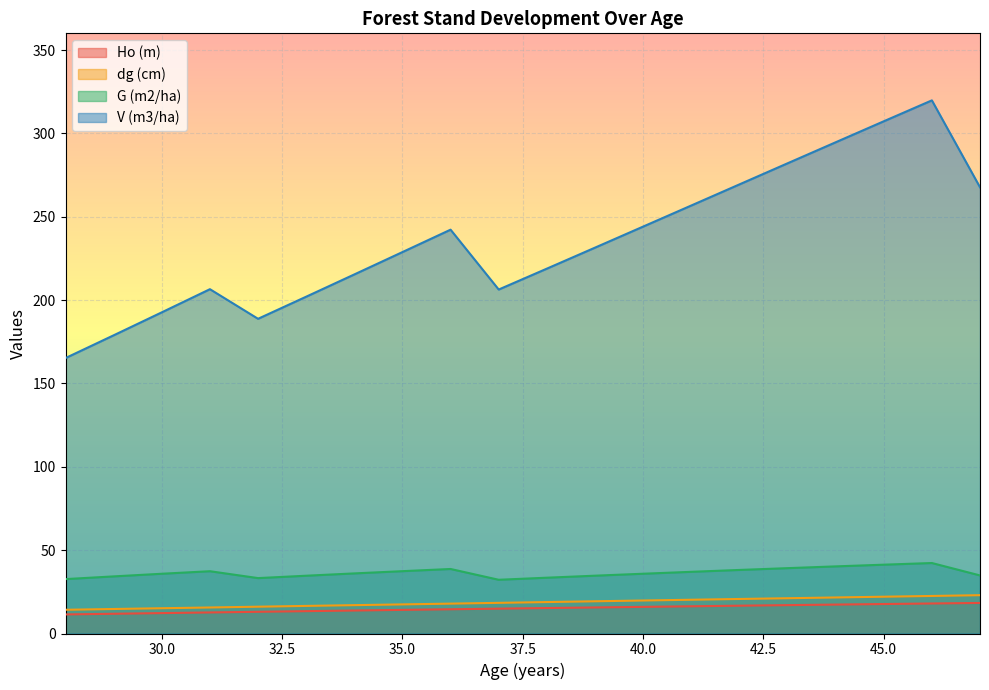

How many series are shown in this chart?

4